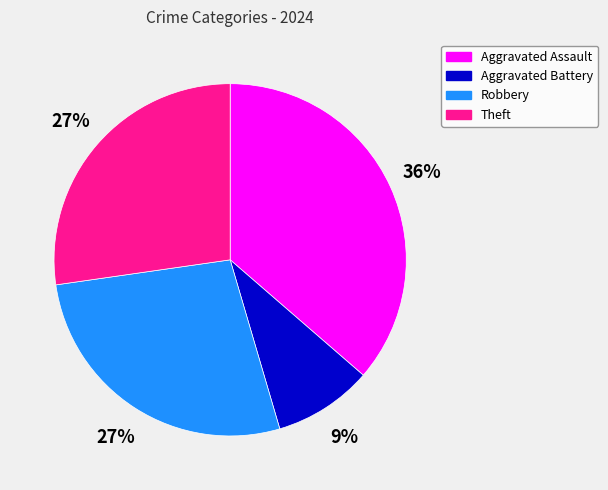

To the nearest percent, what is the average slice percentage?

25%